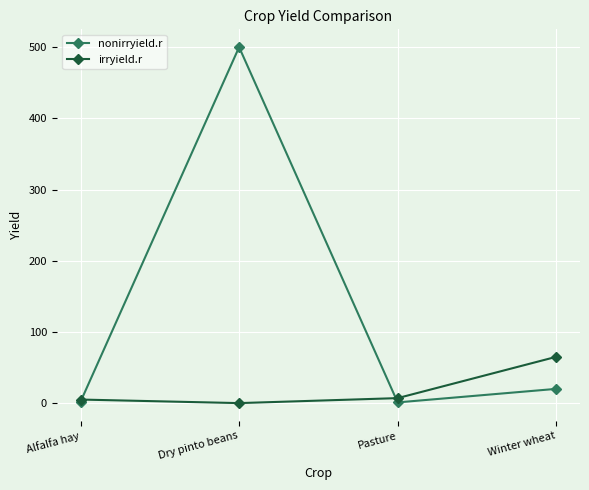

What is the spread (max minus min) of values at Dry pinto beans?

500